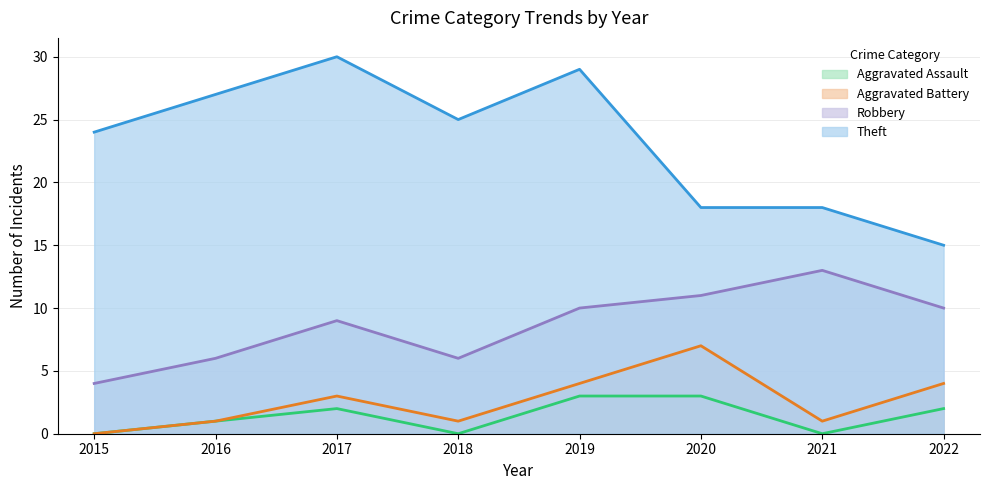

What is the difference between the maximum and minimum values in the Aggravated Assault series?

3